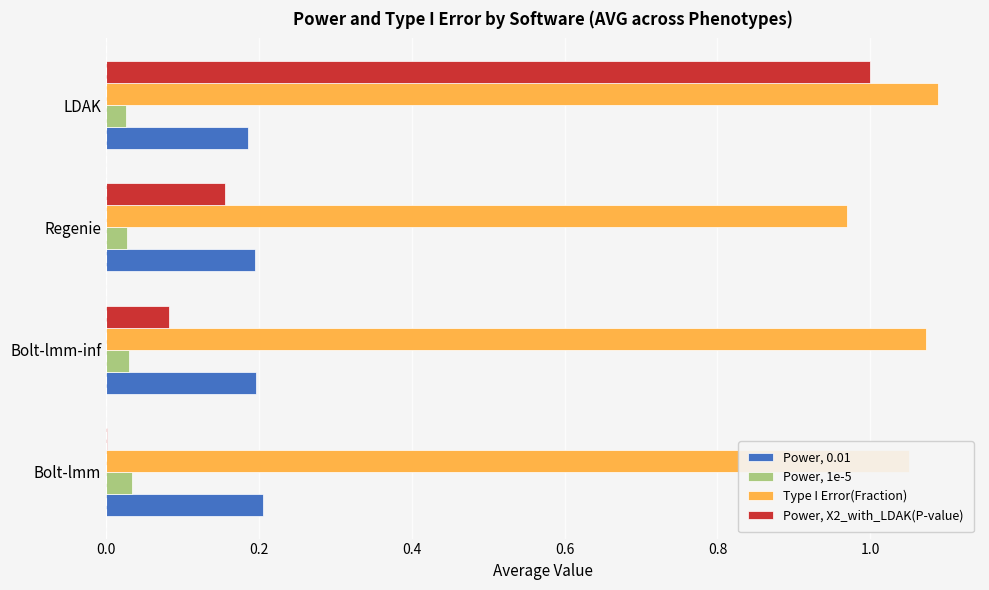

Which category has the highest value in the Power, X2_with_LDAK(P-value) series?

LDAK